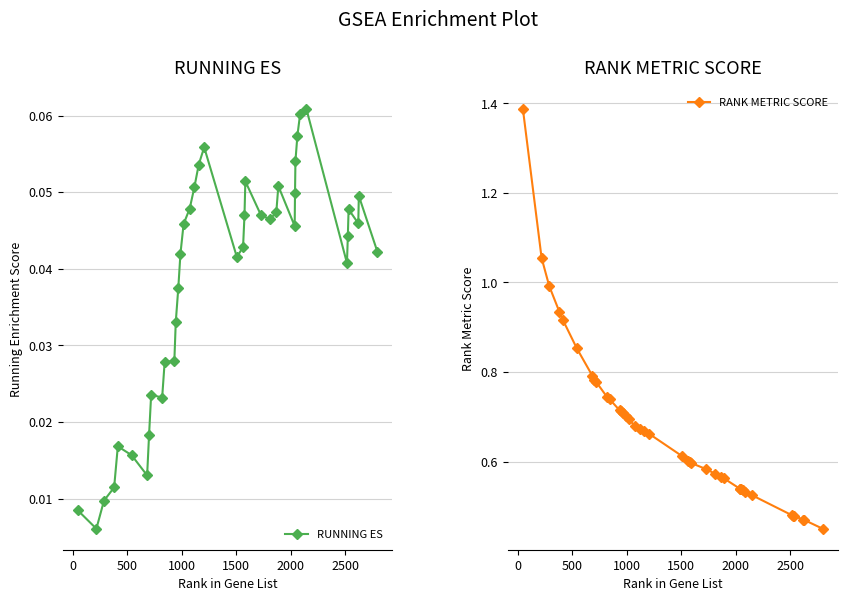

True or false: RUNNING ES has more than 1 interior local peaks.

True